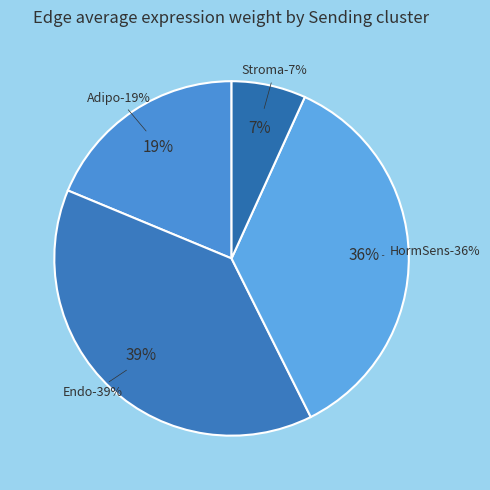

How many segments does this pie chart have?

4